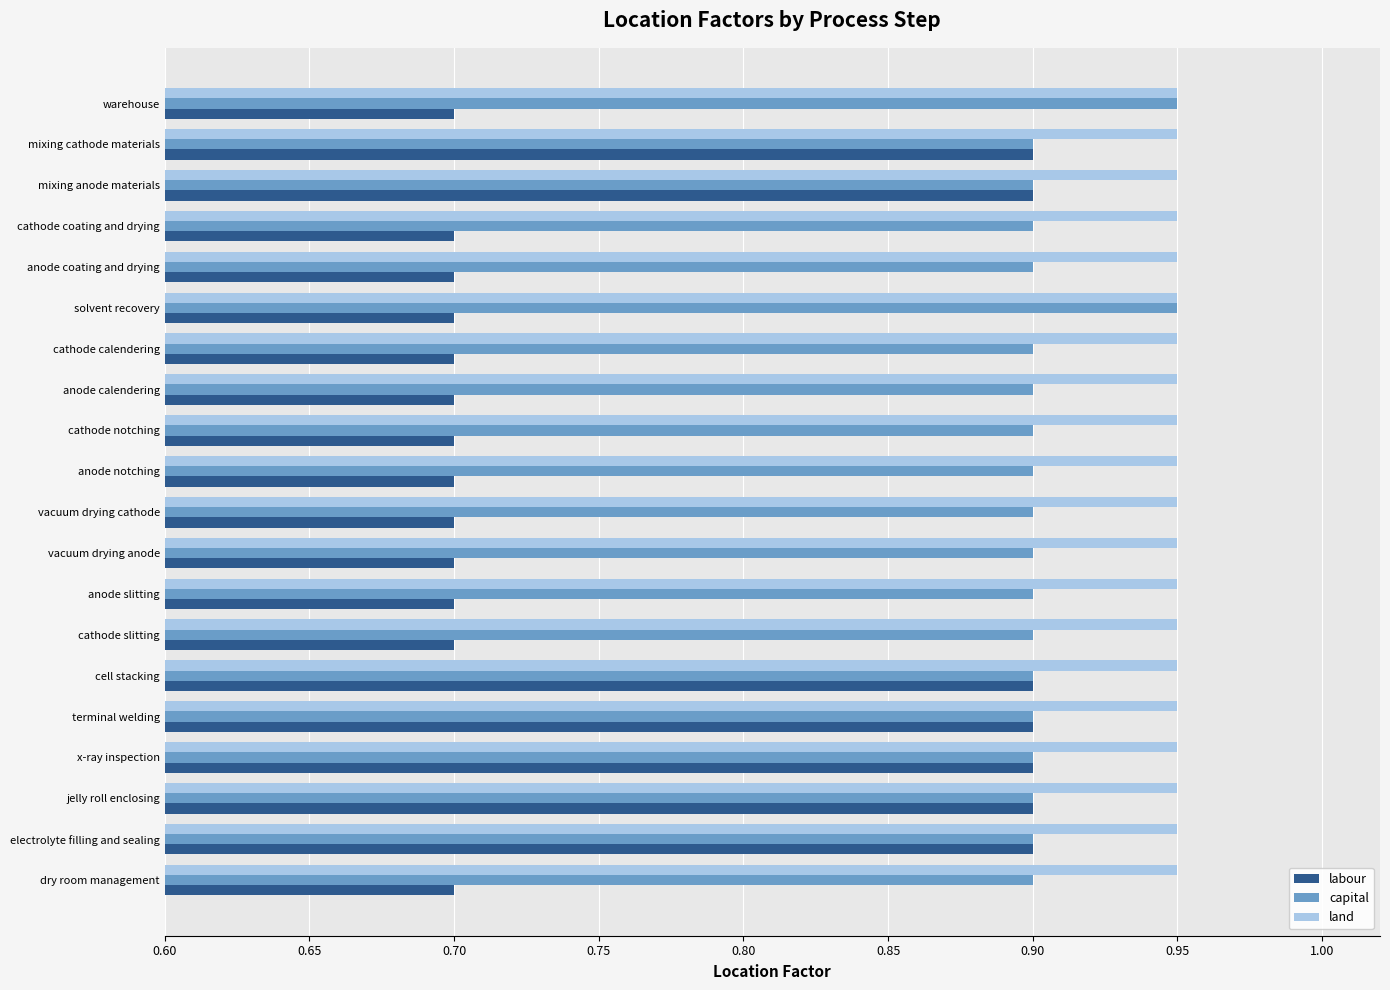

At cathode calendering, list the series in order from smallest to largest.

labour, capital, land